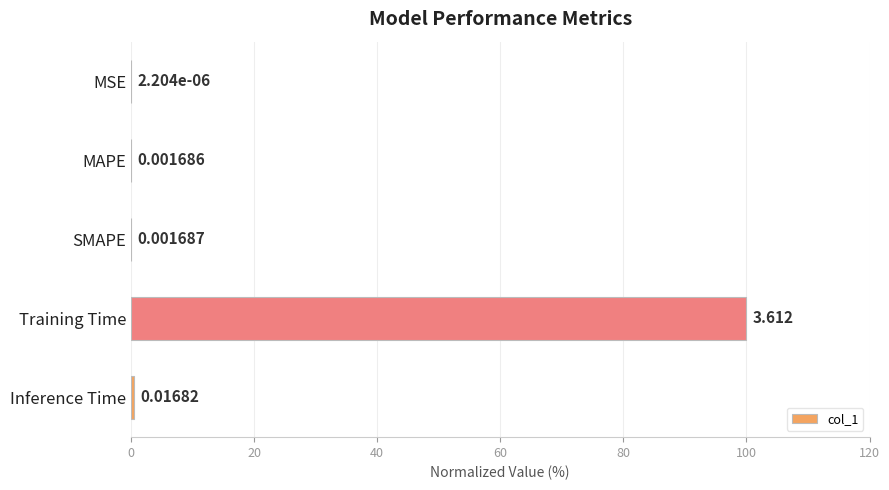

At which label is the value closest to 50?

Inference Time